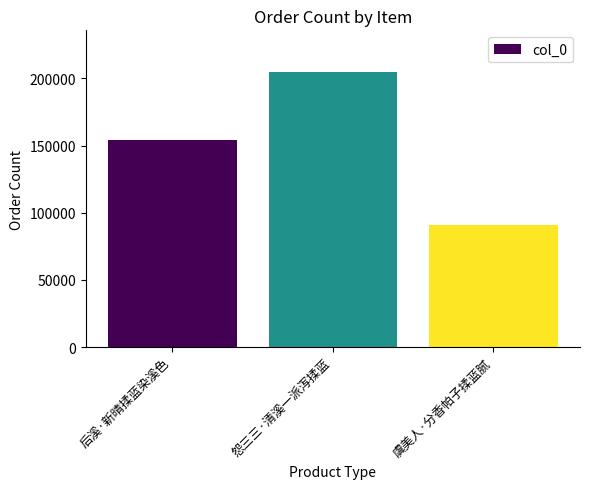

What is the average value?

150220